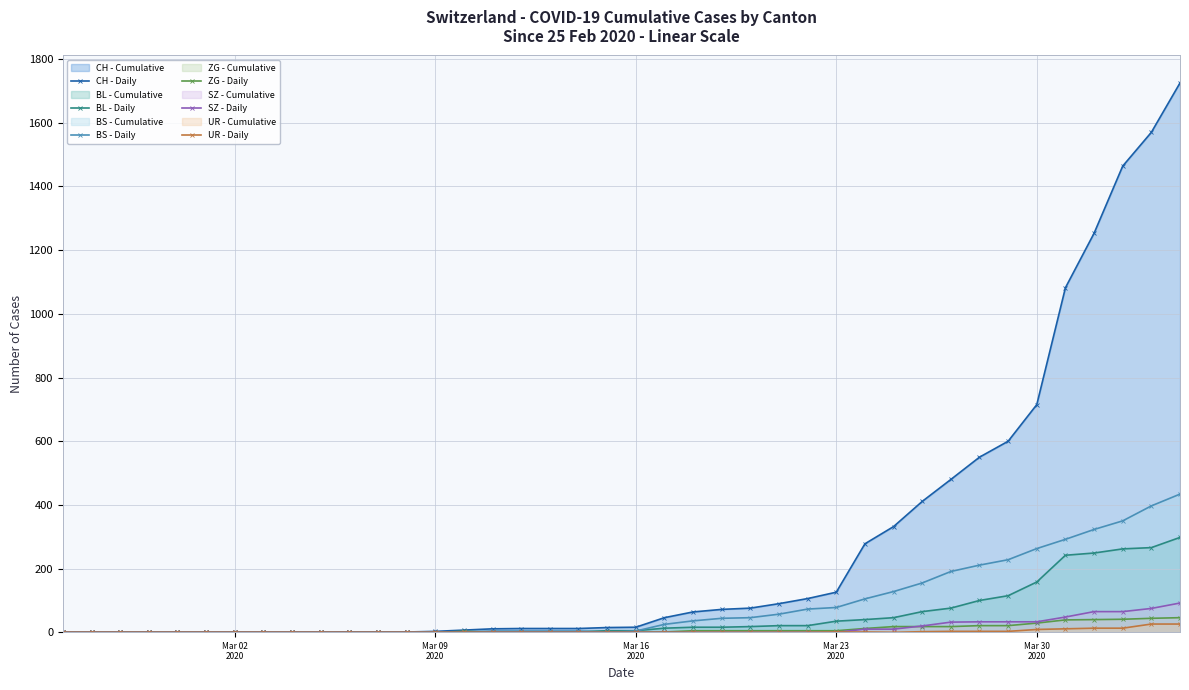

Does the chart have visible grid lines?

Yes